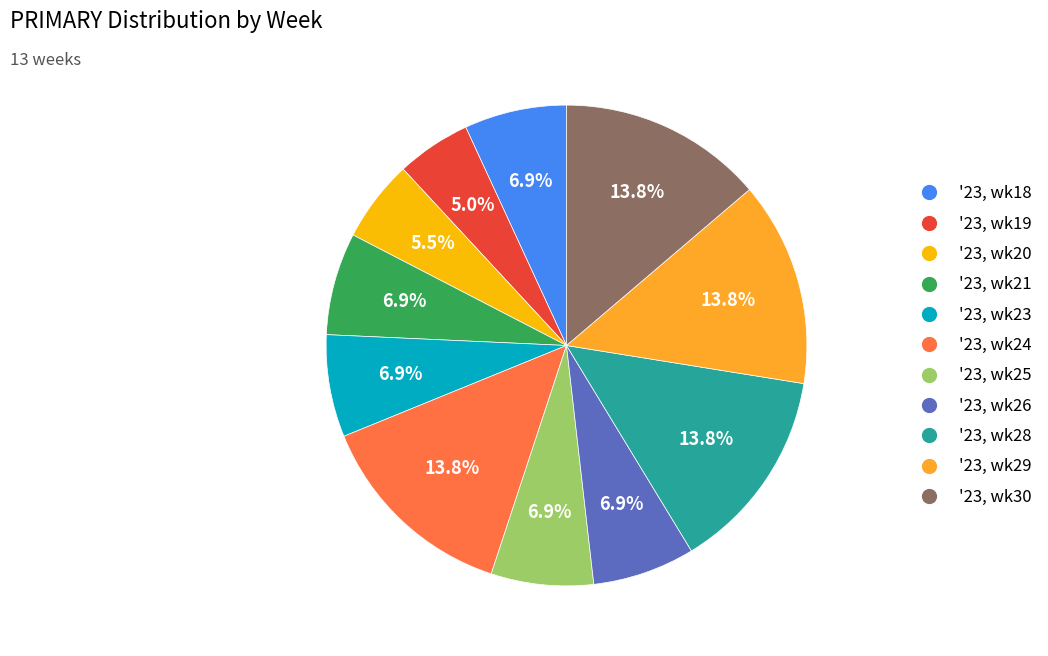

What is the smallest slice in the pie chart?

'23, wk19